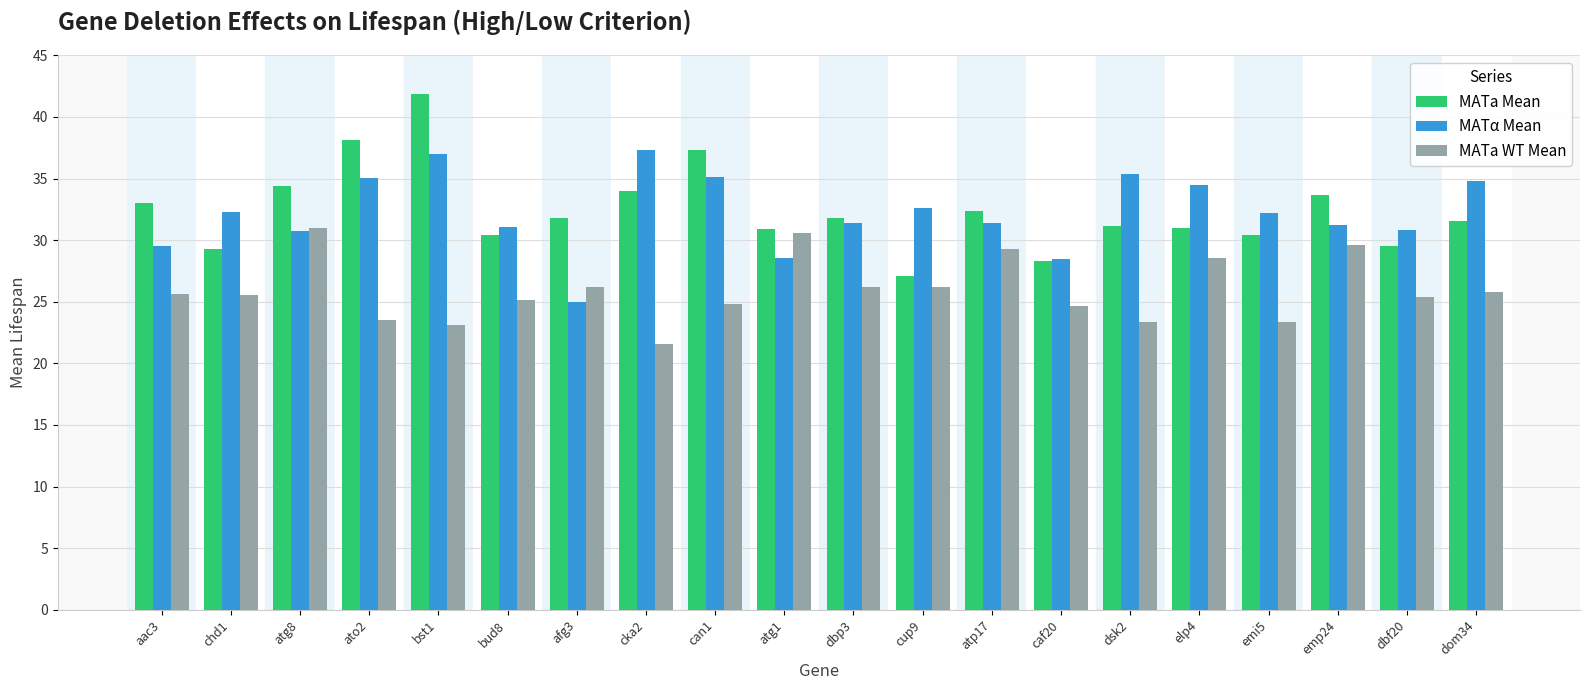

What is the label of the 10th bar from the right?

dbp3